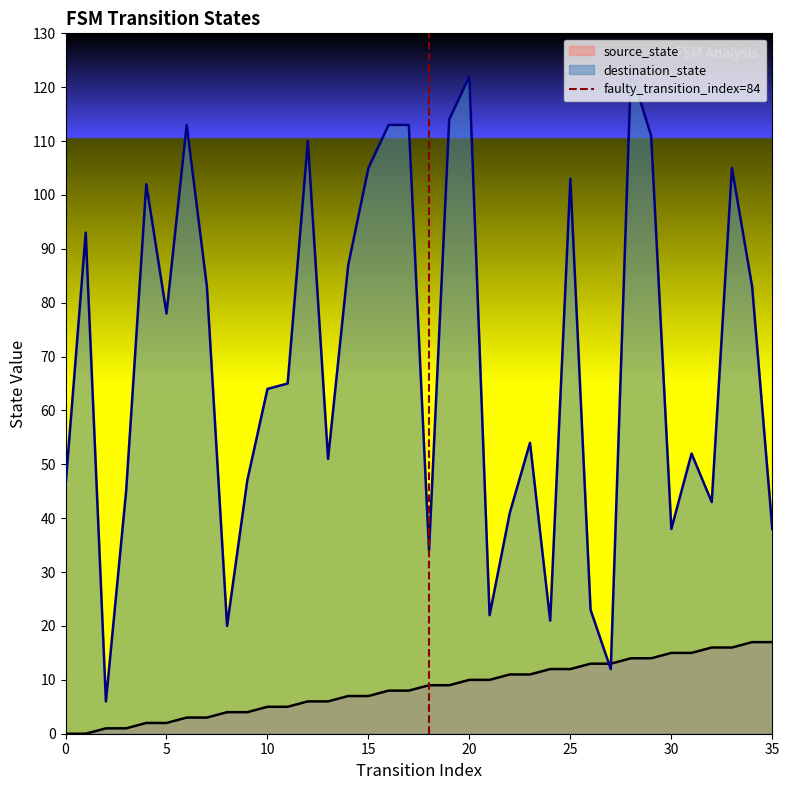

The value of source_state at 30 is 9. True or false?

False